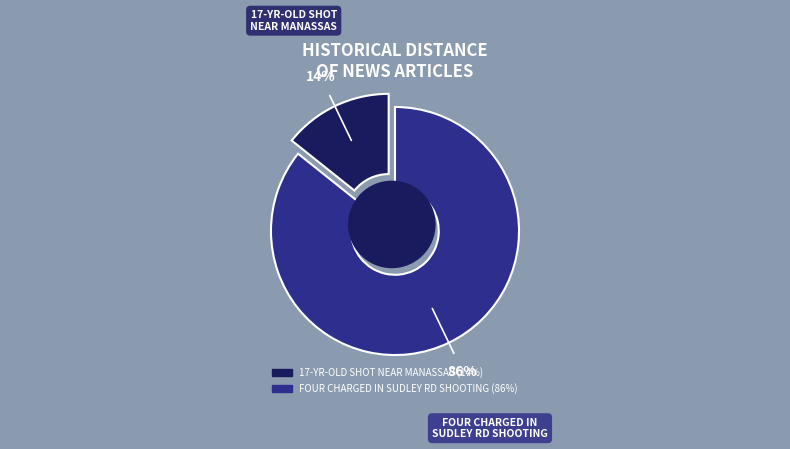

What percentage is the 17-year-old male shot near Manassas slice, to the nearest percent?

14%